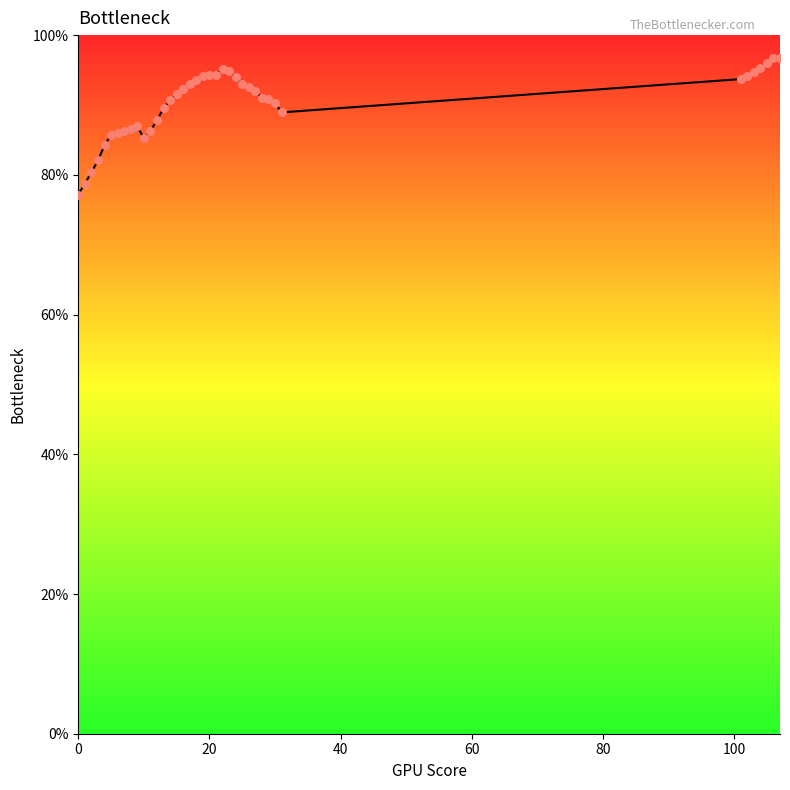

What is the difference between the maximum and minimum values?

19.6